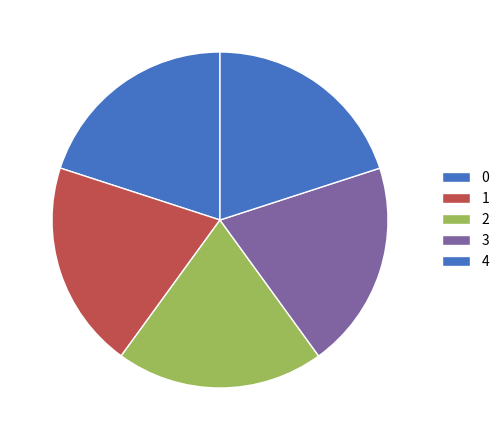

Is it true that 4 is 9% of the pie?

False